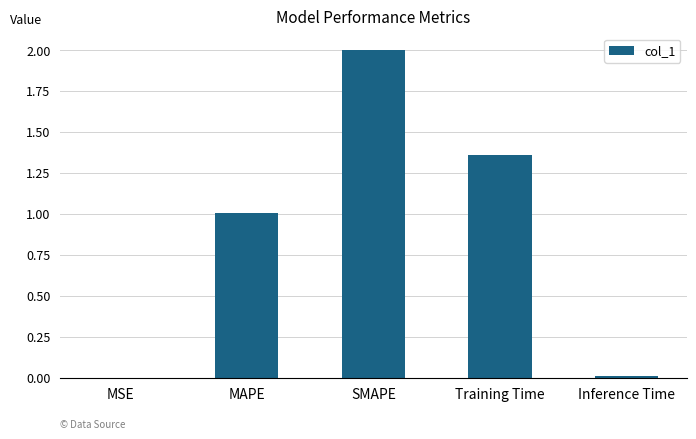

How many values exceed 1?

3